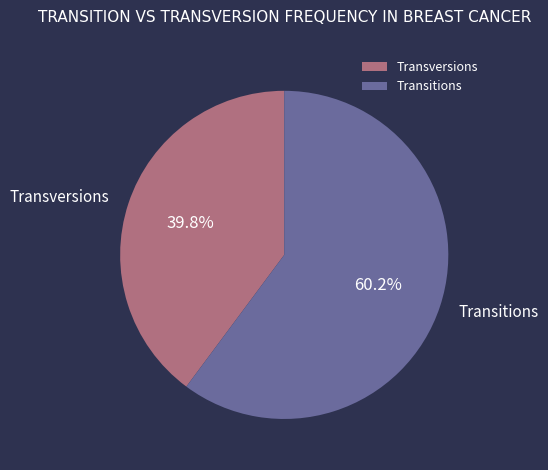

What is the largest slice in the pie chart?

Transitions